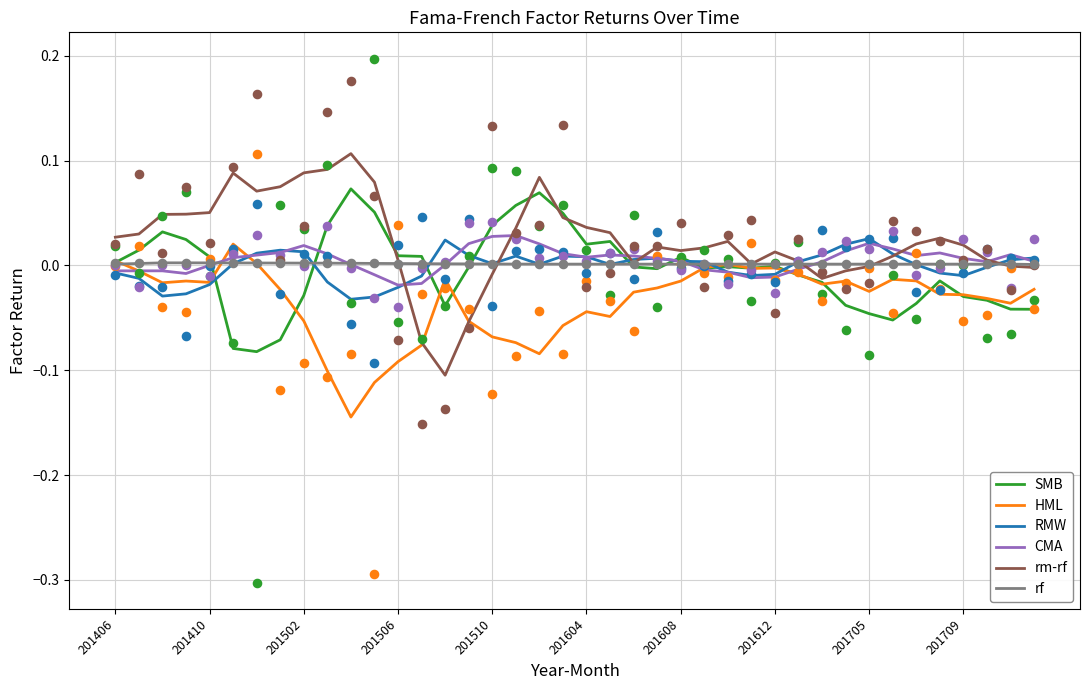

At how many categories does at least one series exceed 0?

40